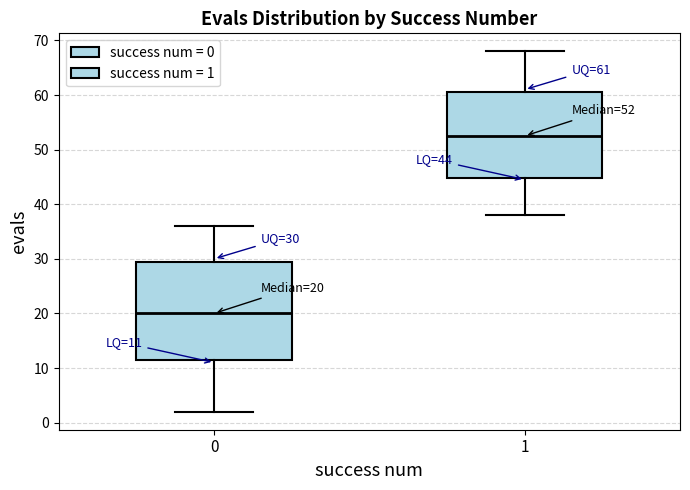

Which box's median line is the lowest?

0